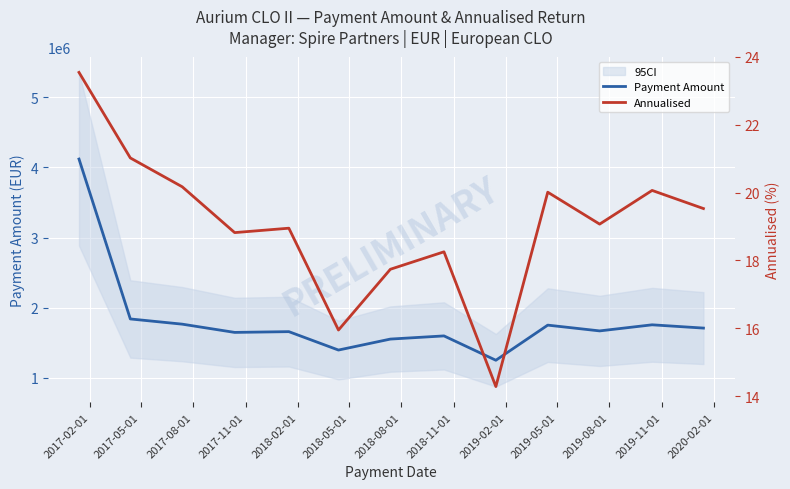

At which category does Annualised reach its first local valley?

2017-11-01